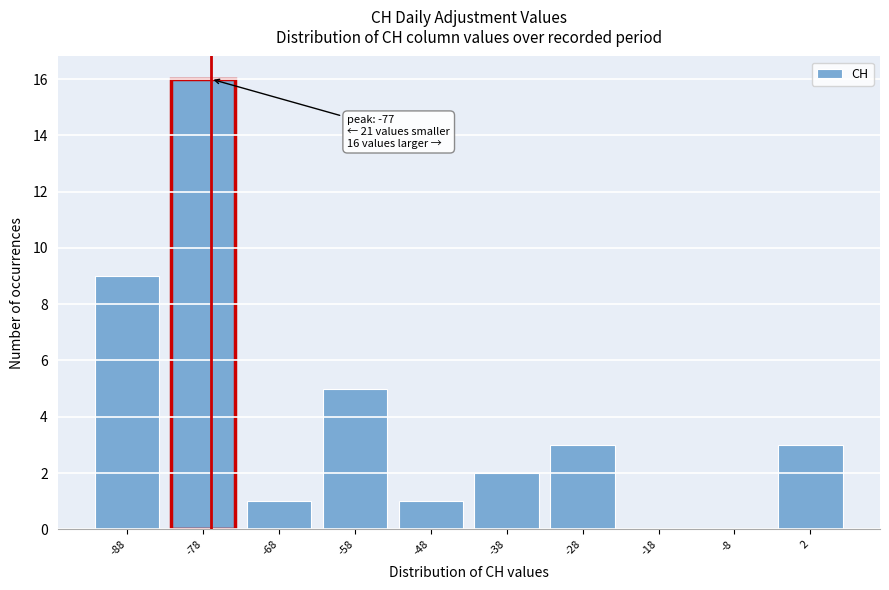

Which range on the x-axis has the tallest bar?

-83 to -73